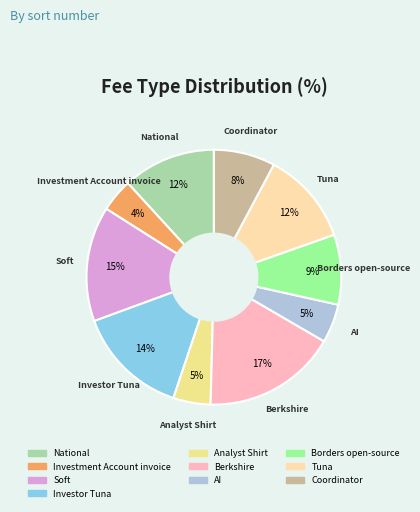

What percentage is the AI slice, to the nearest percent?

5%